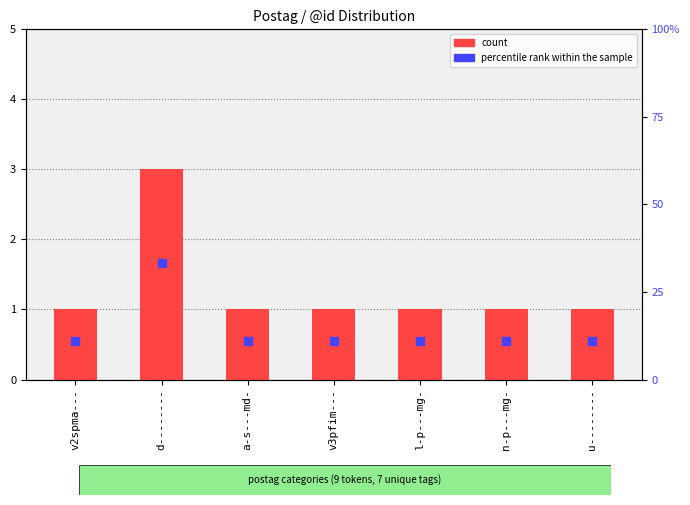

Which series has the widest spread of Y values?

percentile rank within the sample